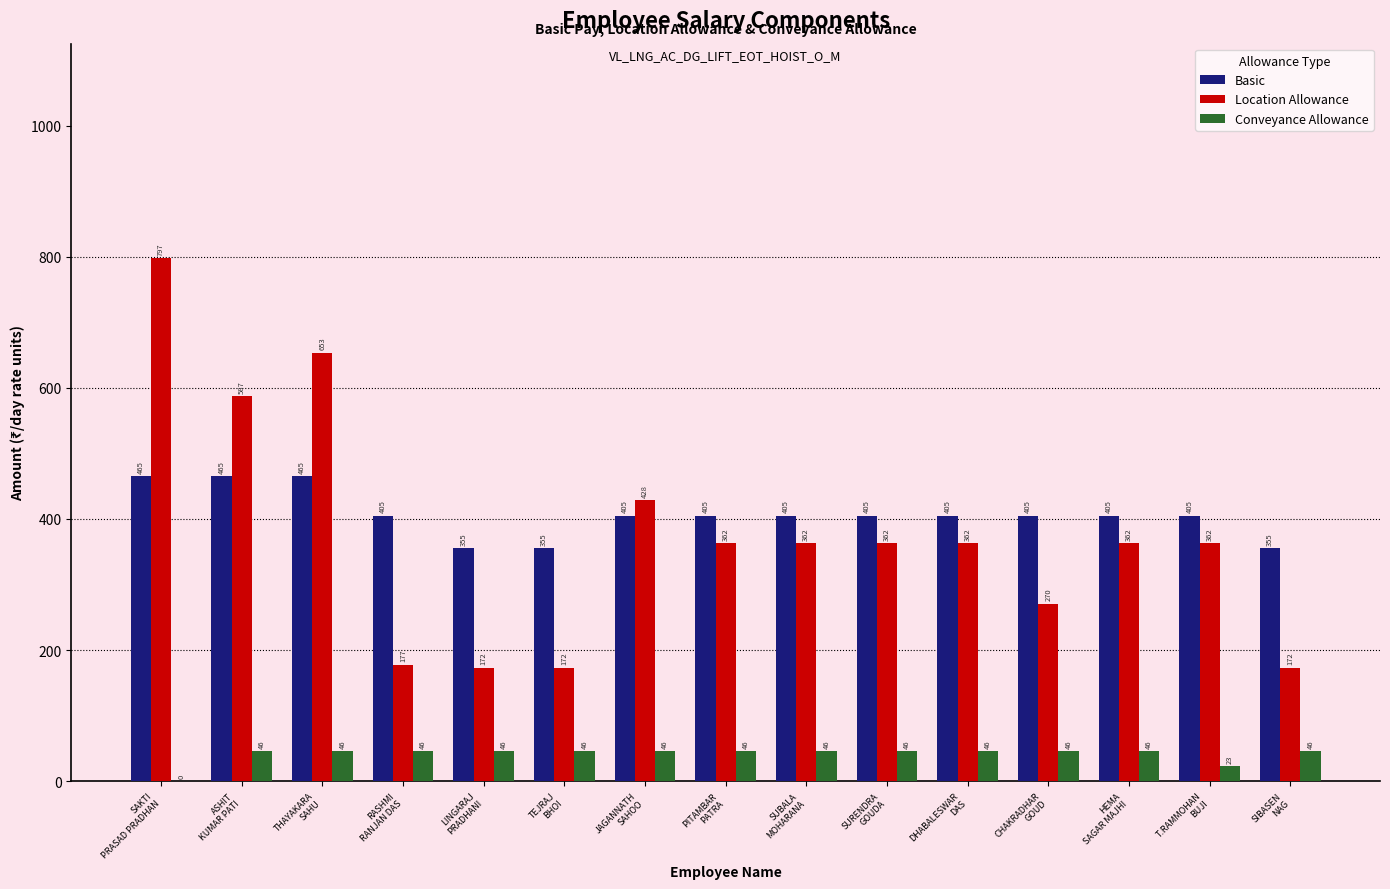

Which series has the largest total across all categories?

Basic